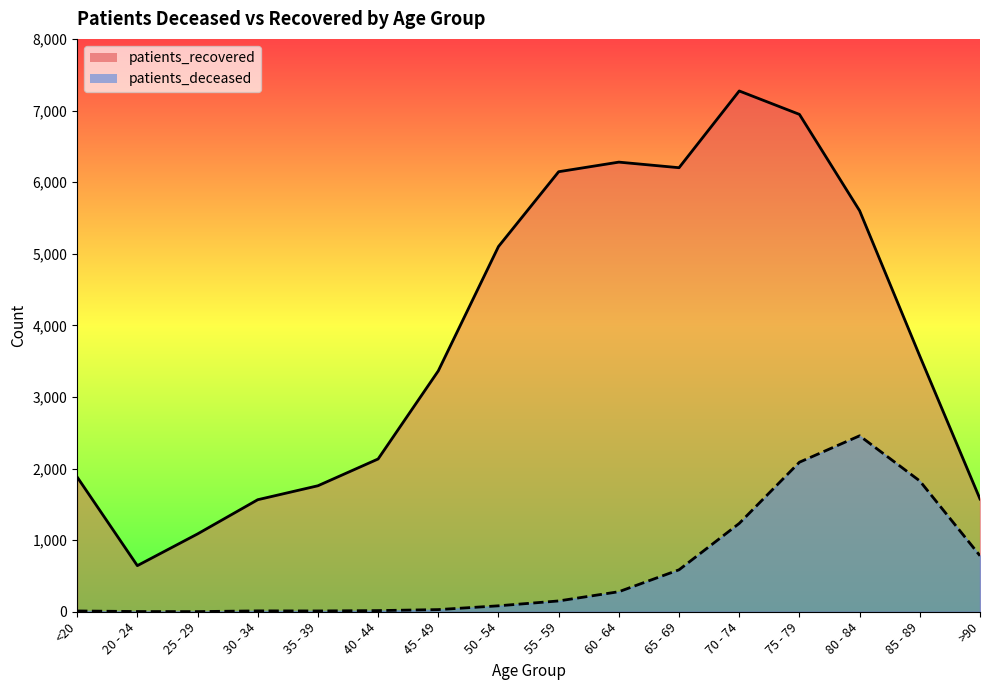

What position from the right is 25 - 29?

14